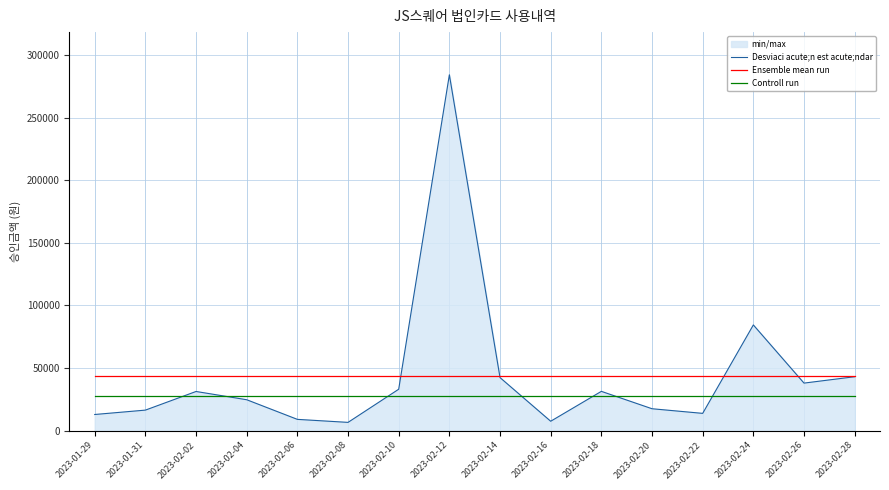

True or false: Desviaci acute;n est acute;ndar has a value of 7400.0 at 2023-02-16.

True